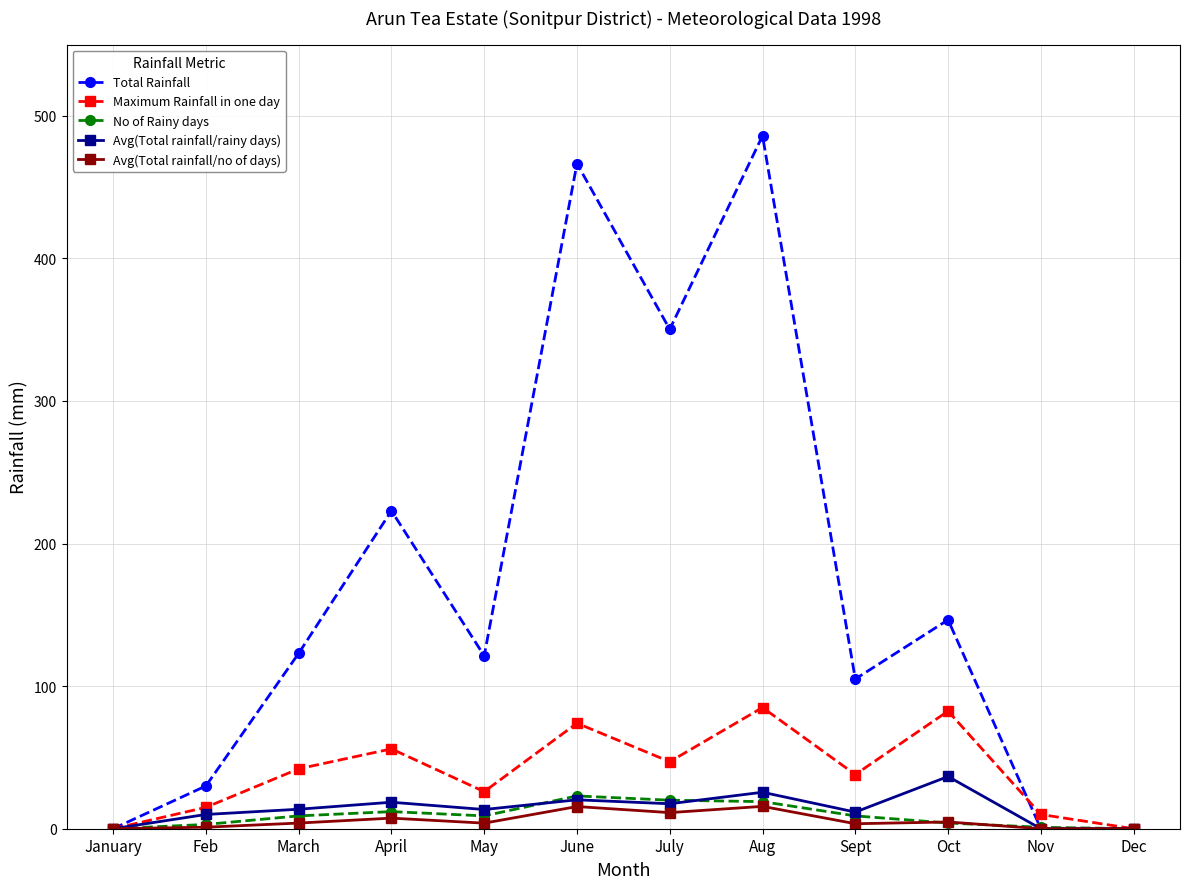

How many interior local peaks does the Maximum Rainfall in one day series have?

4